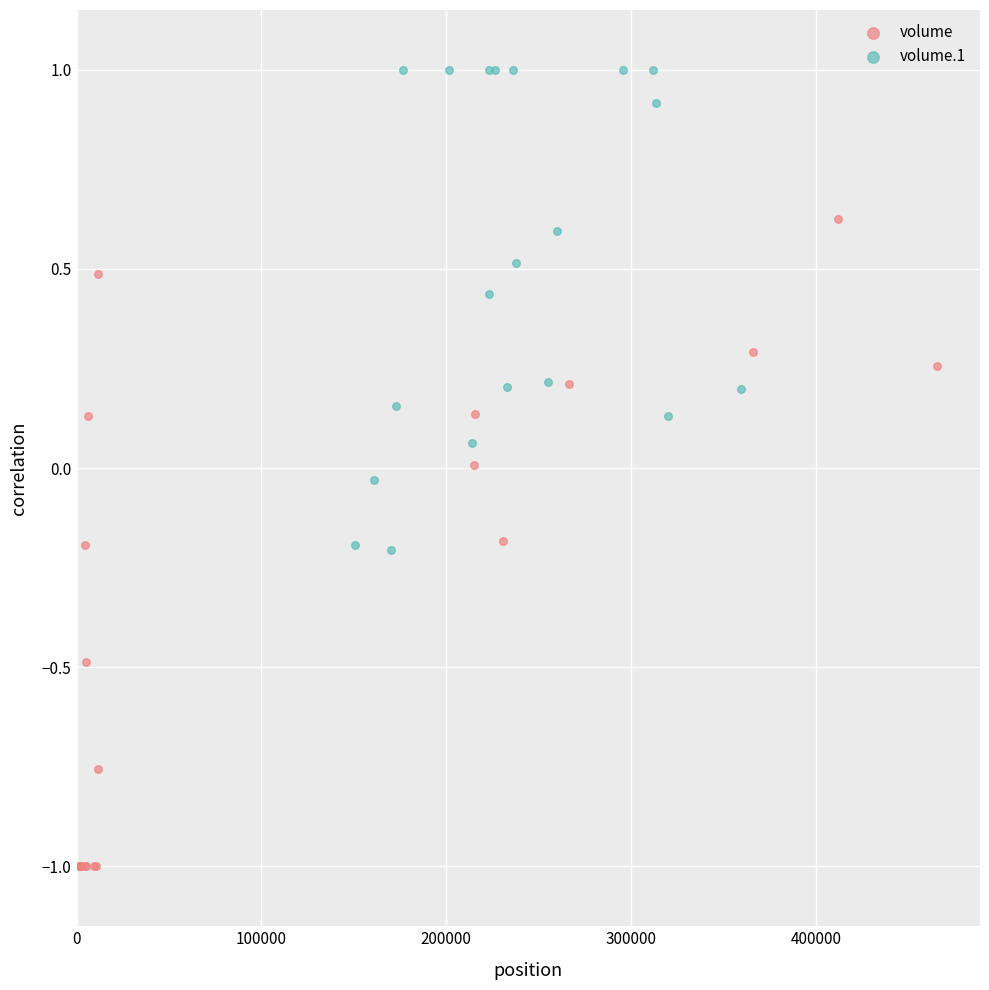

Which series has the largest Y range (max minus min)?

volume